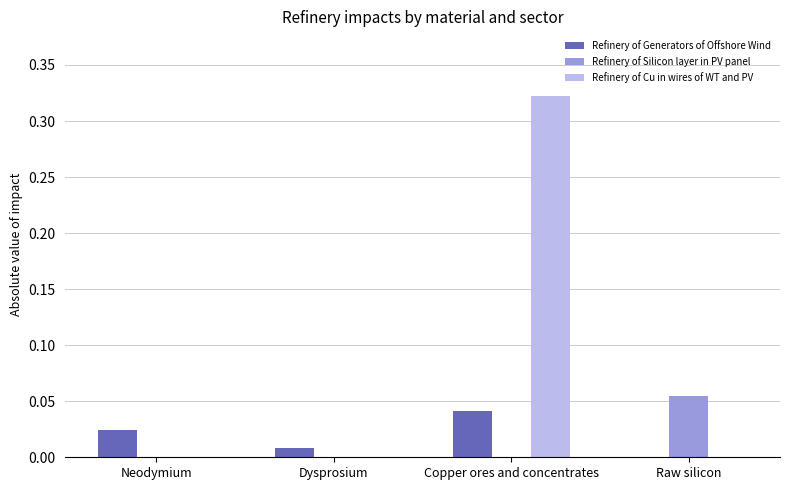

True or false: Refinery of Generators of Offshore Wind has a value of 0.0 at Neodymium.

True